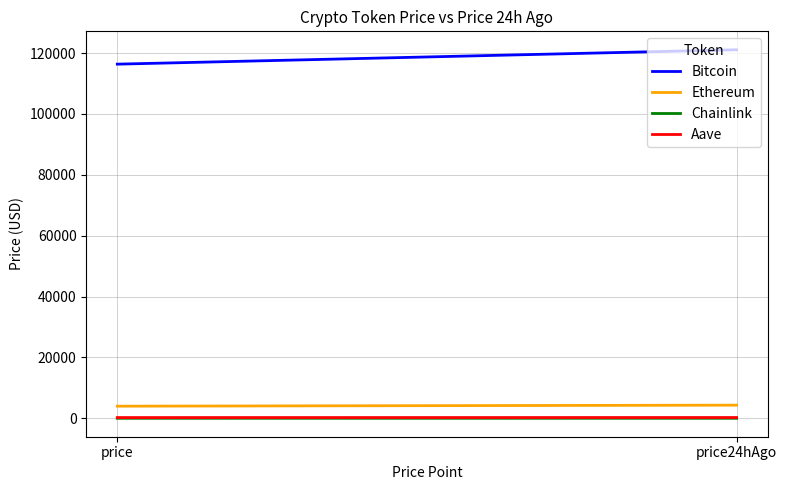

What is the difference between the highest and lowest values at price?

116318.3